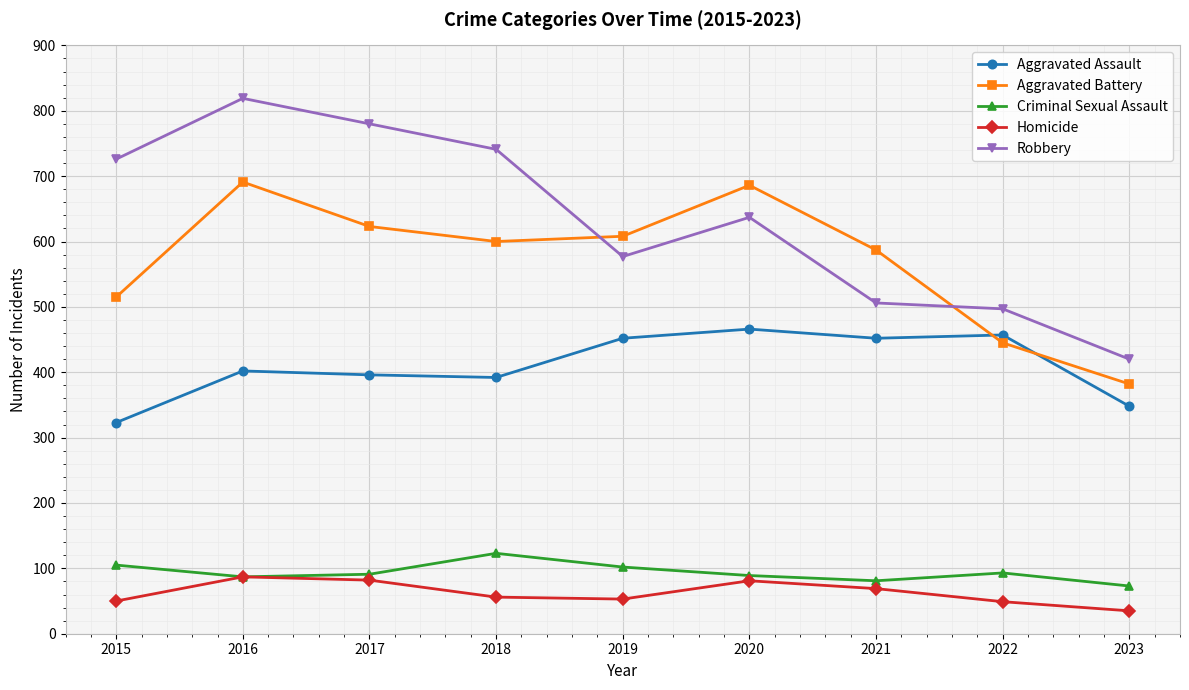

At which label is Robbery closest to 619?

2020